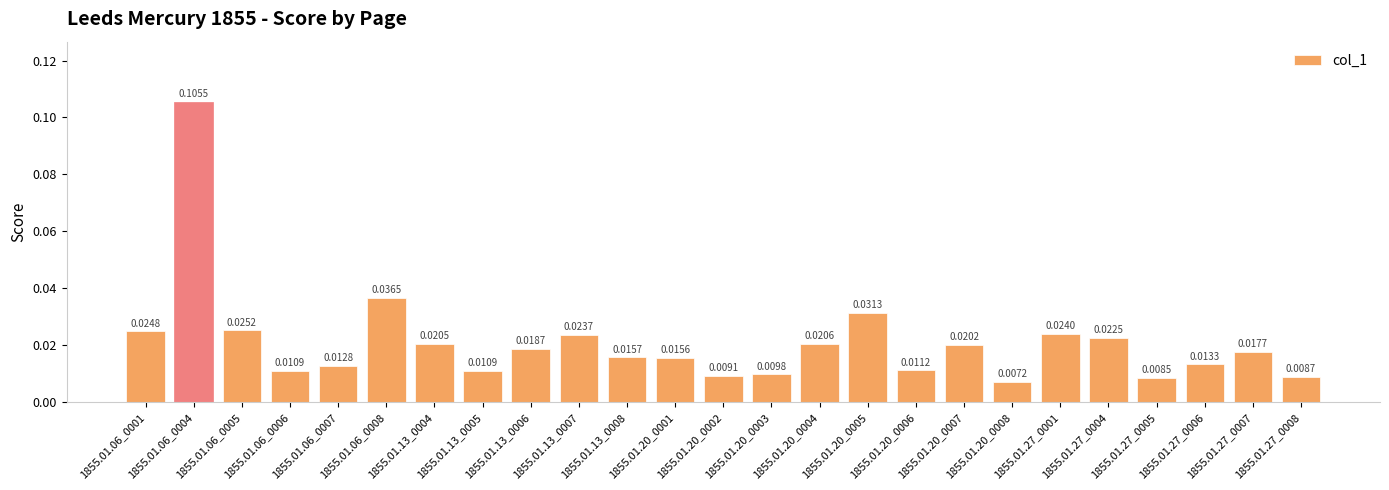

Which has a higher value, 1855.01.20_0002 or 1855.01.27_0006?

1855.01.27_0006